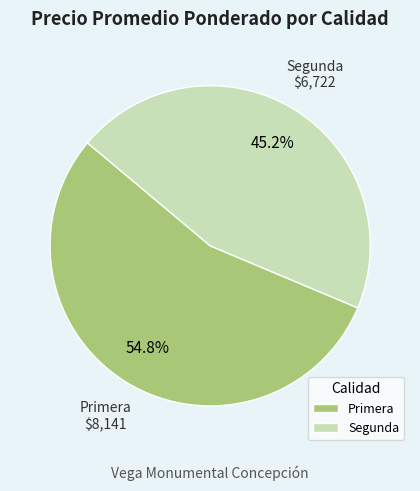

Rank the categories by value from highest to lowest.

Primera, Segunda